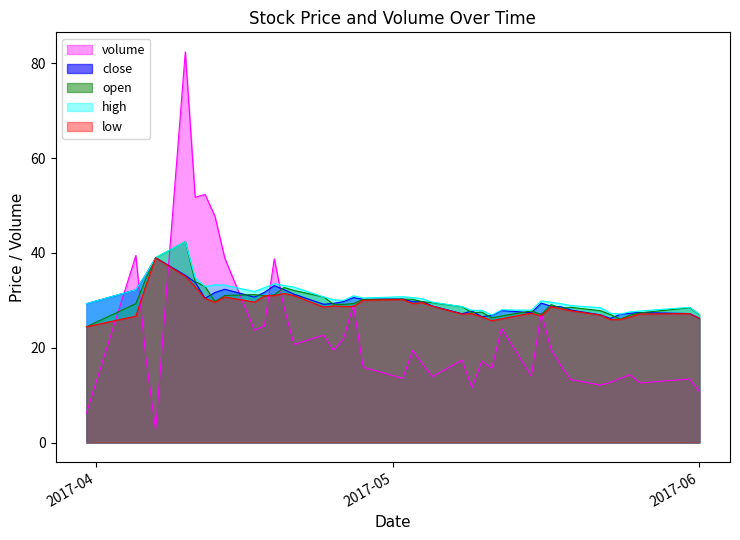

What are all the series names shown in the legend?

volume, close, open, high, low